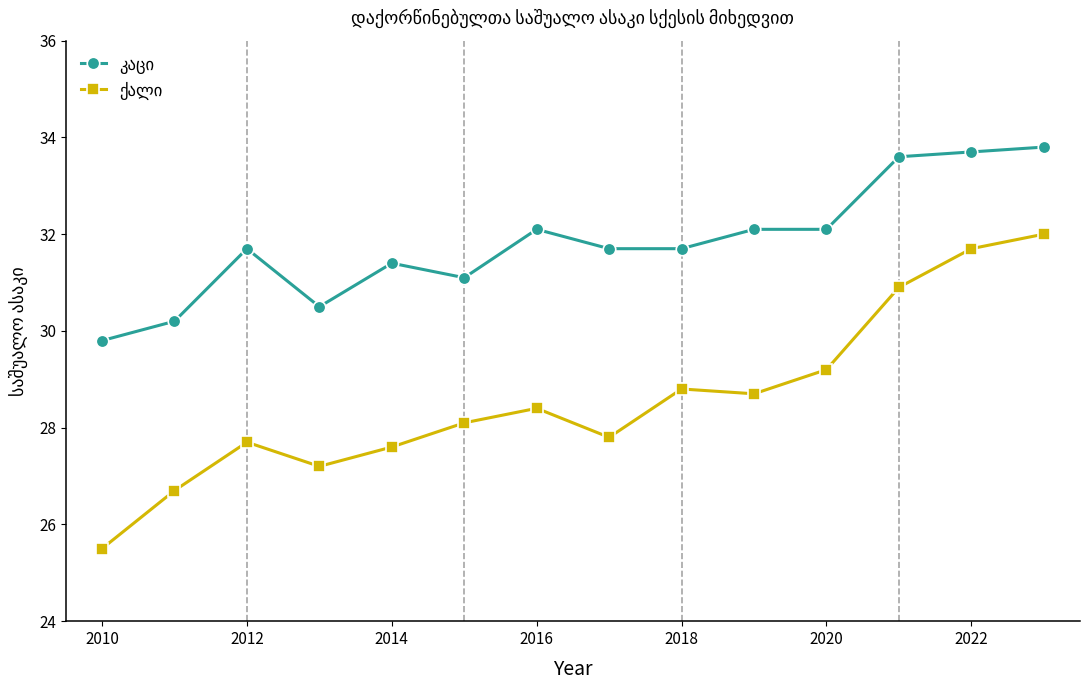

At how many categories does at least one series exceed 29?

14